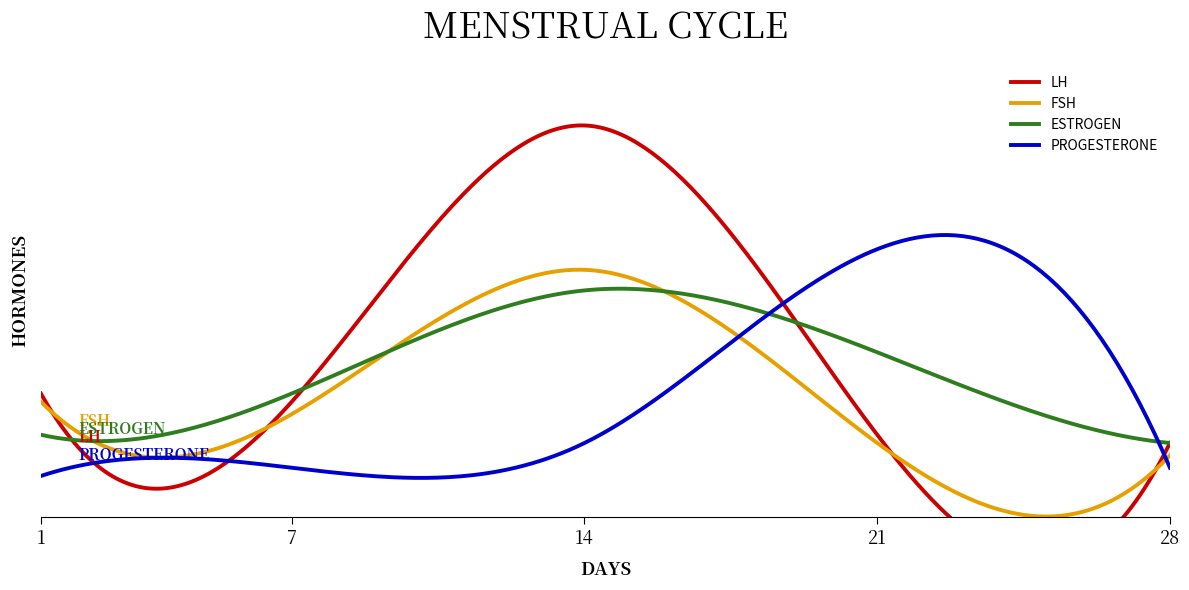

What is the value of the ESTROGEN point at the 3rd from the left?

55